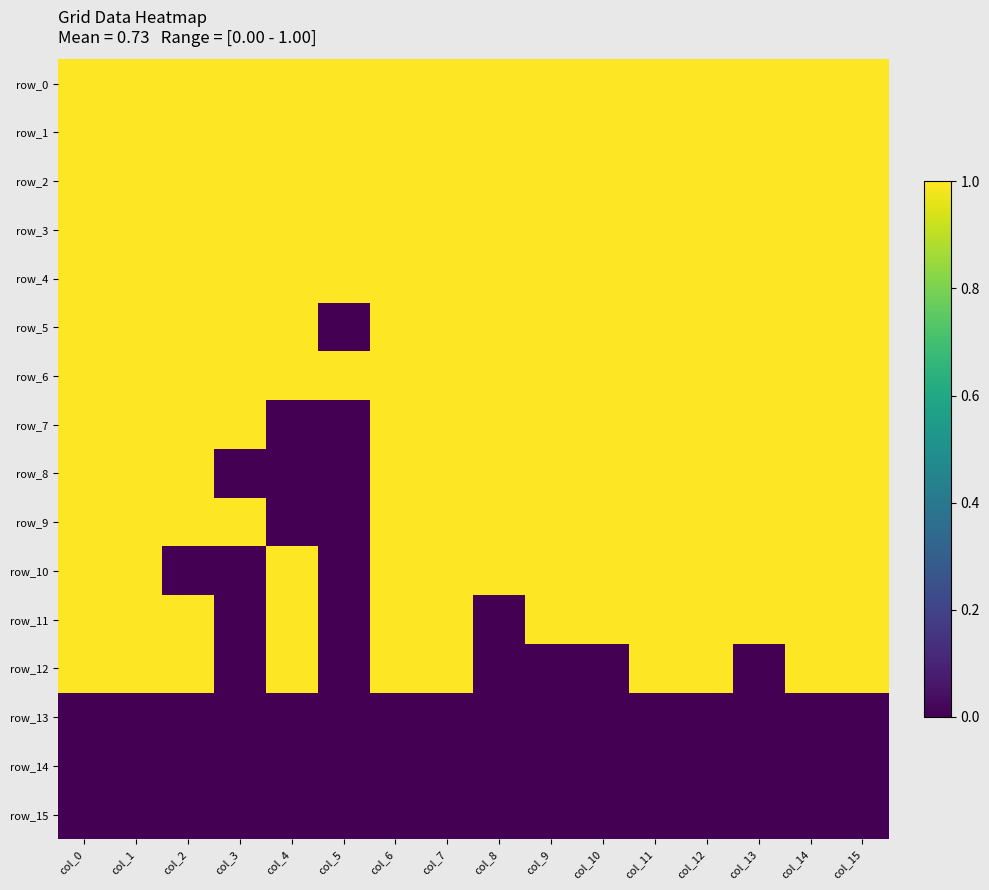

Between col_6 and col_12, which series saw the biggest shift?

row_0